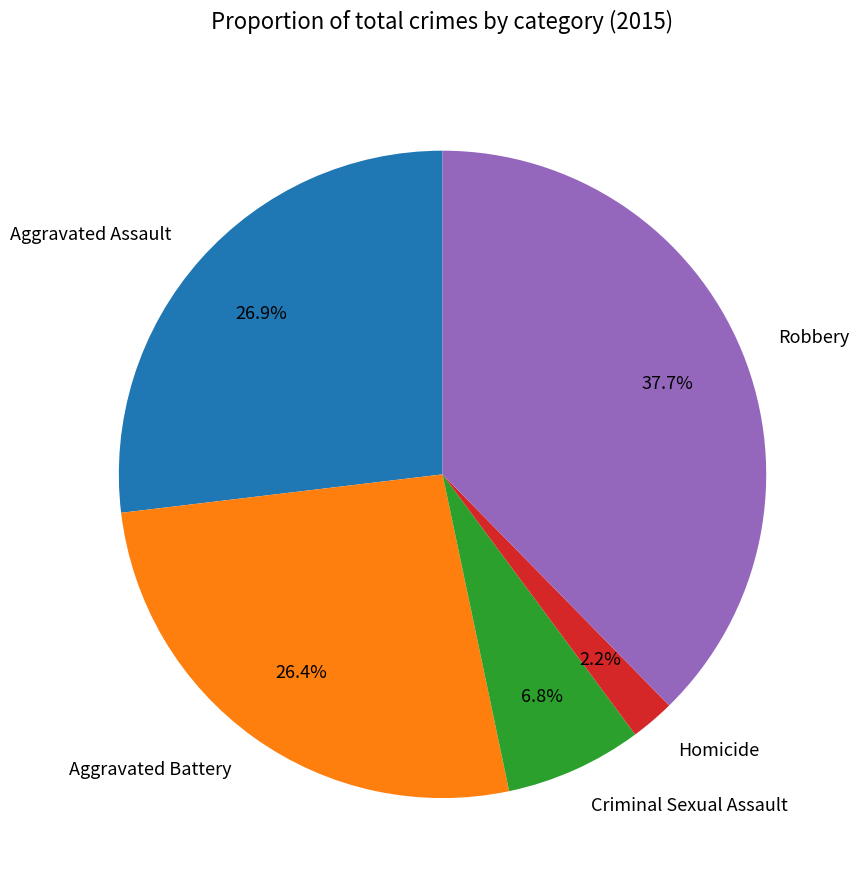

Is there any slice that represents more than half of the pie?

No